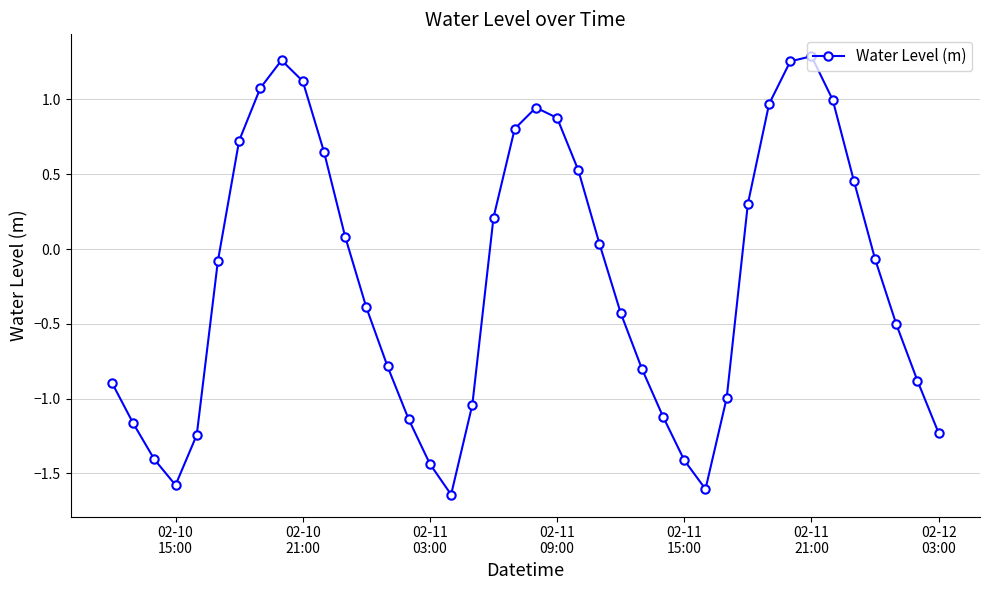

How many lines are shown in the chart?

1